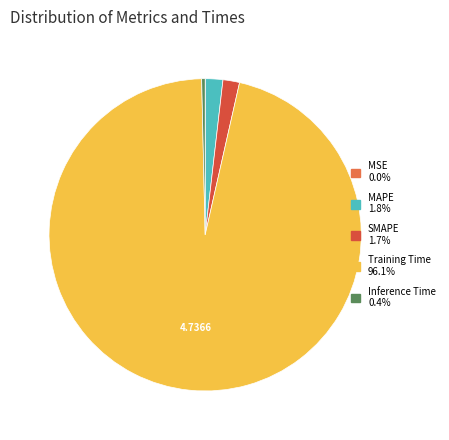

Combined, do Training Time and Inference Time account for over 50%?

Yes